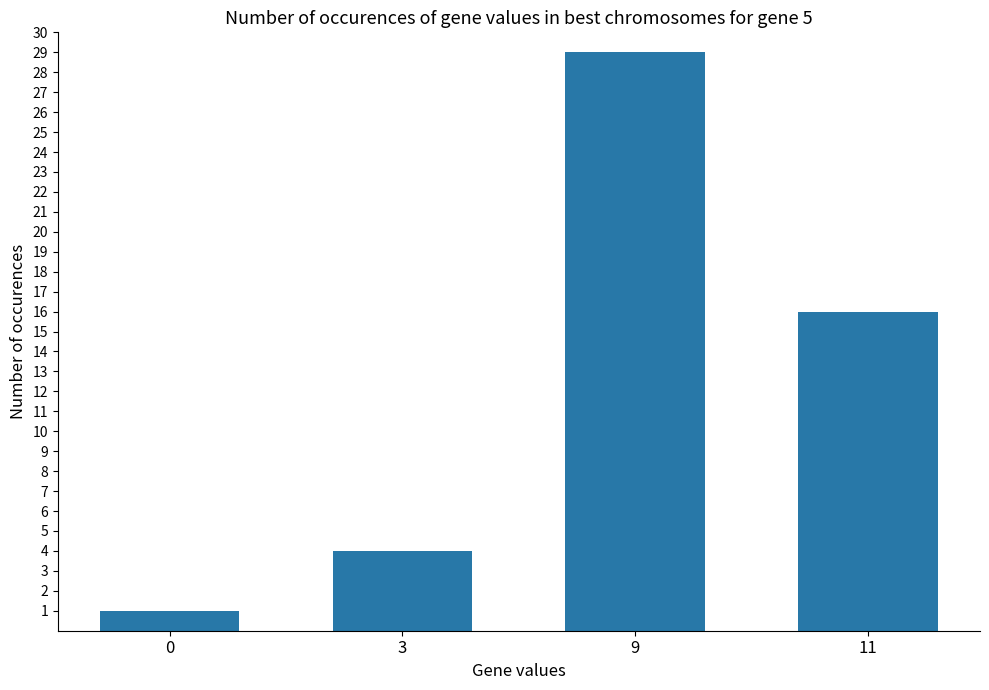

How many bars are there in total?

4